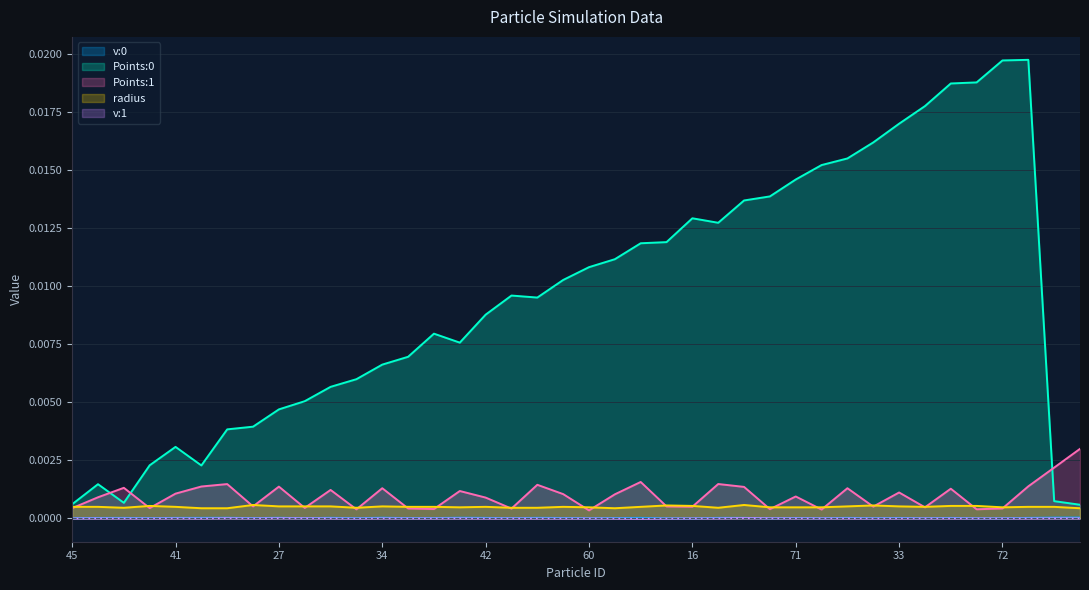

At which category does radius reach its first local valley?

83